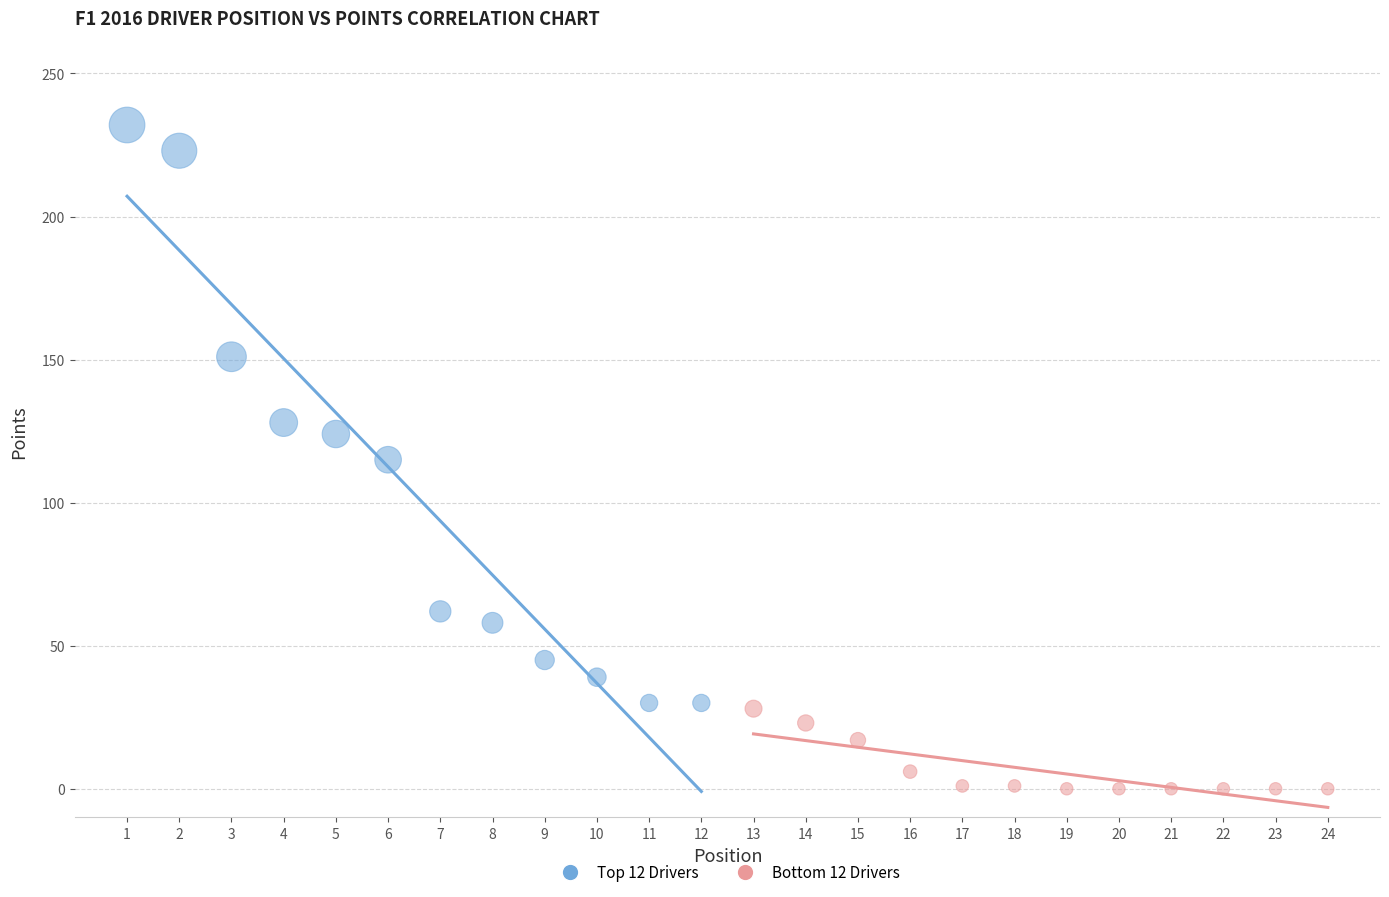

Which series reaches the minimum Y coordinate?

Bottom 12 Drivers